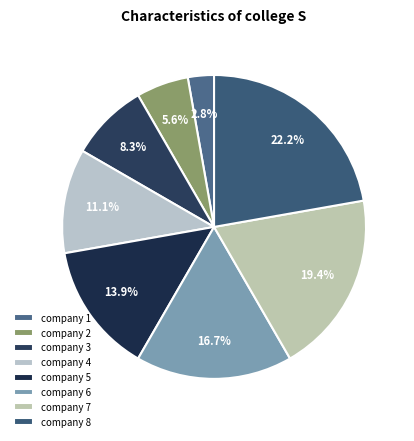

How many slices are in this pie chart?

8